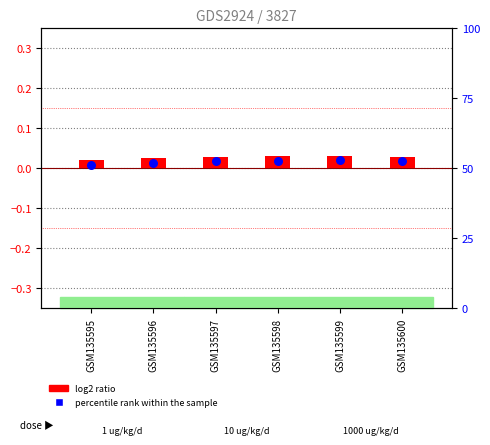

Which series contains the lowest Y value?

percentile rank within the sample